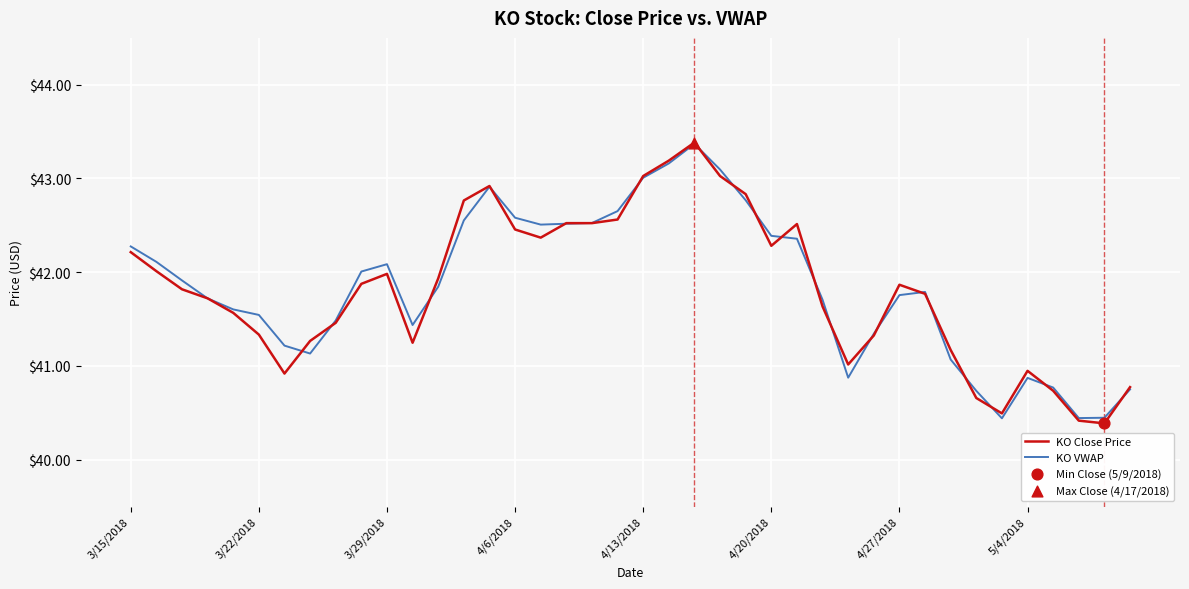

What is the greatest value displayed?

43.4